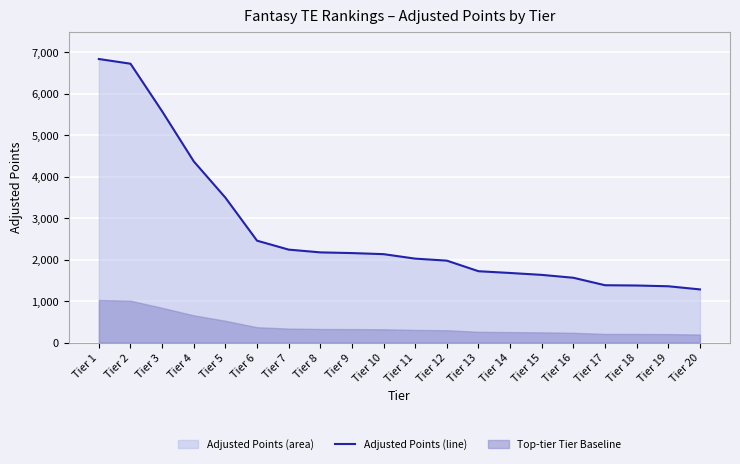

How many values exceed 2131?

10